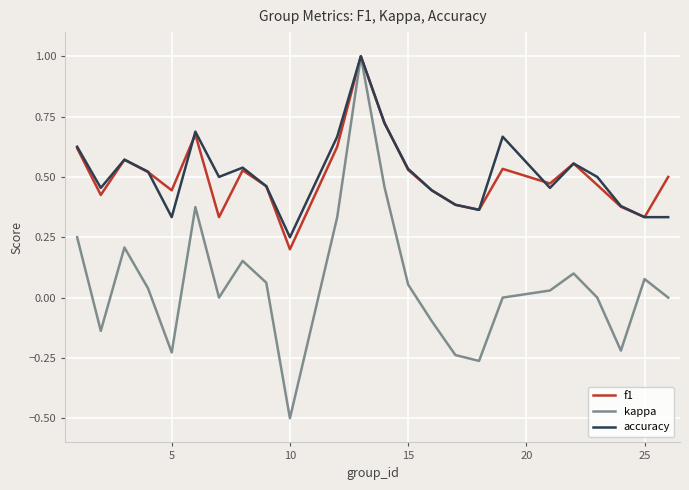

What is the minimum value shown in the chart?

-0.5